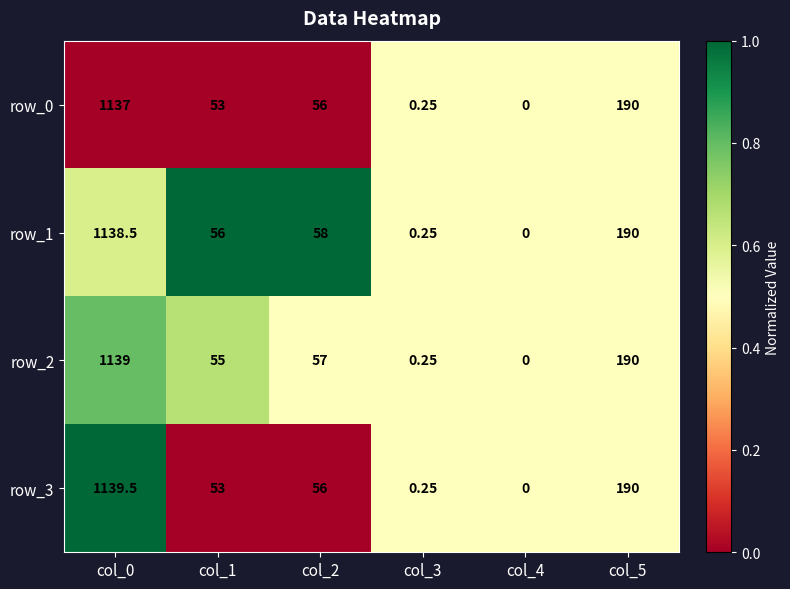

What is the spread (max minus min) of values at col_2?

2.0